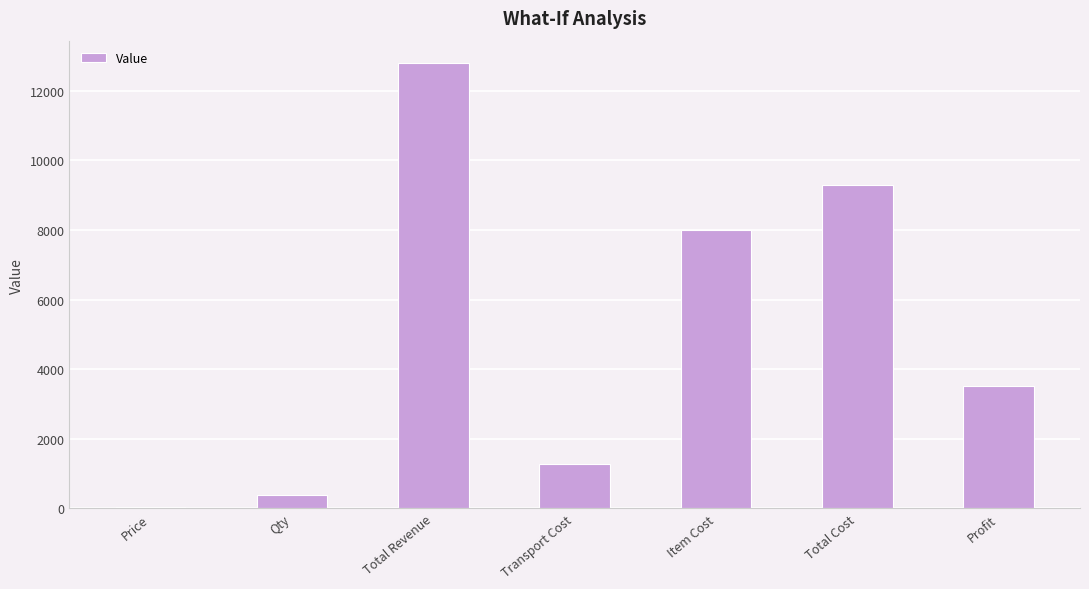

Reading left to right, transcribe all the data shown in this chart.

32	400	12800	1280	8000	9280	3520